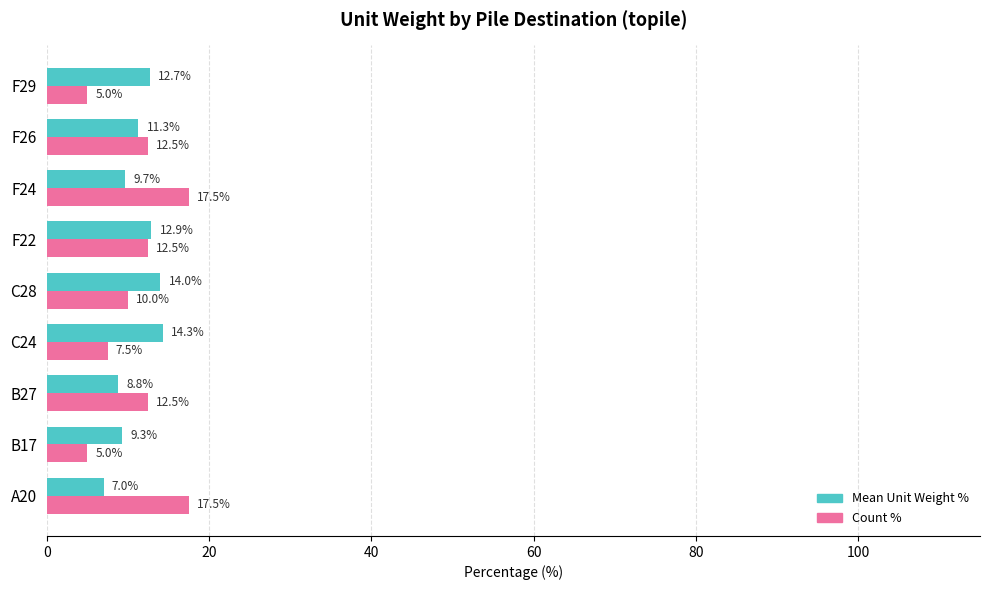

What is the maximum value shown in the chart?

17.5